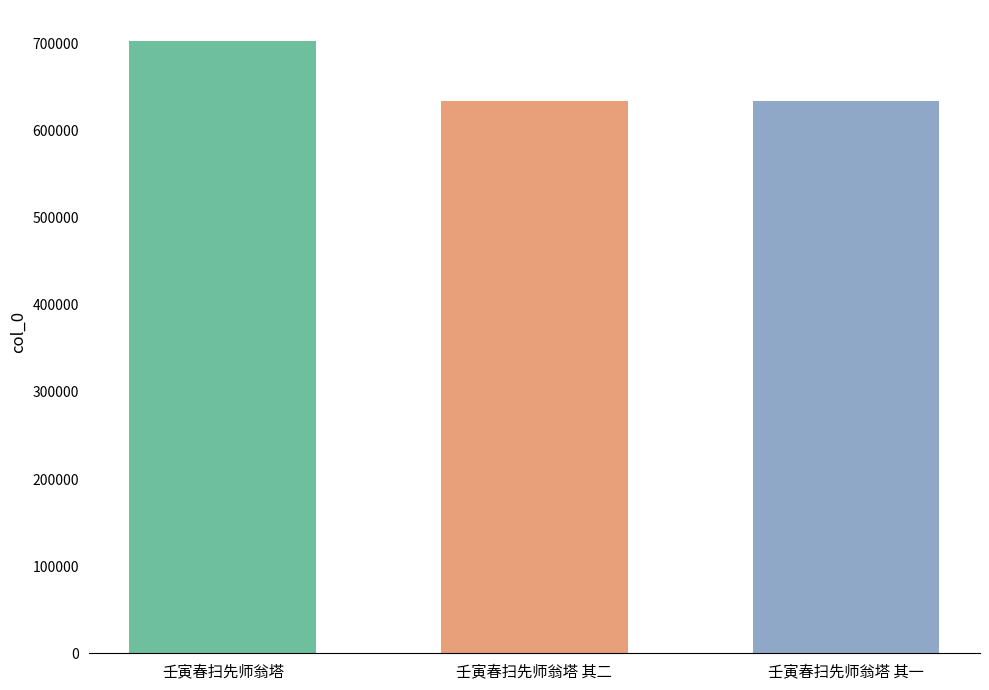

How many distinct data groups are displayed?

3